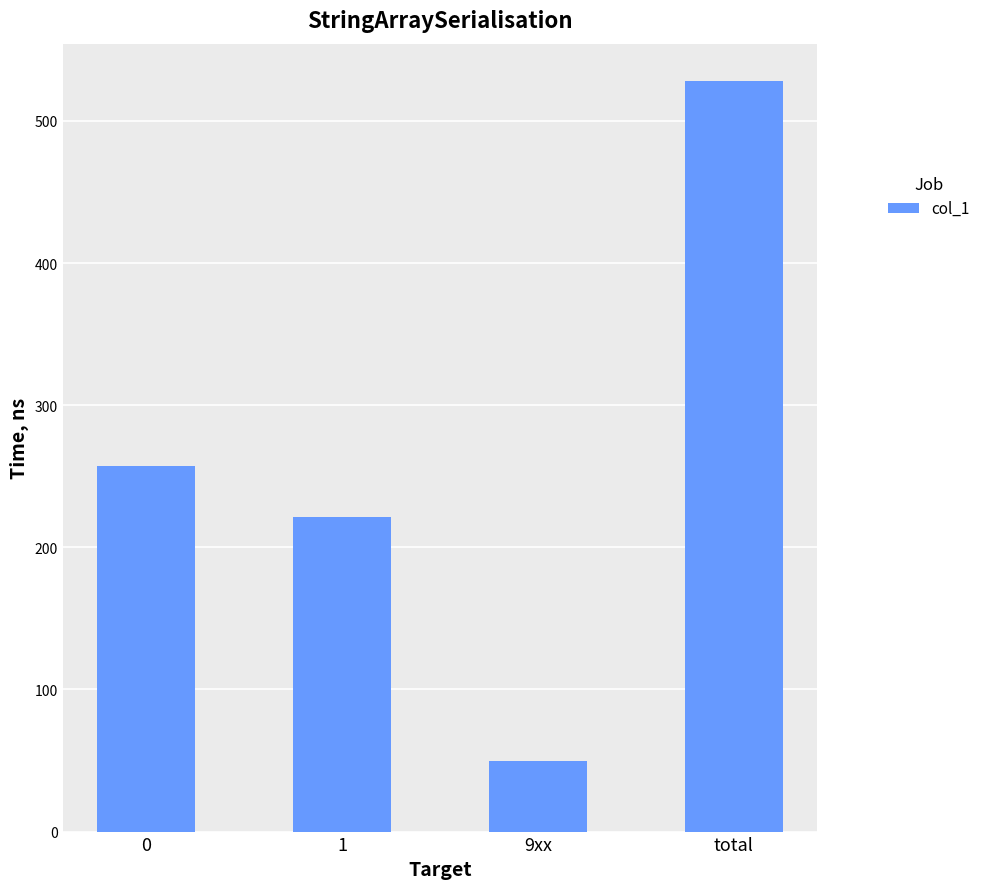

Is it true that the value at 0 is 257?

True